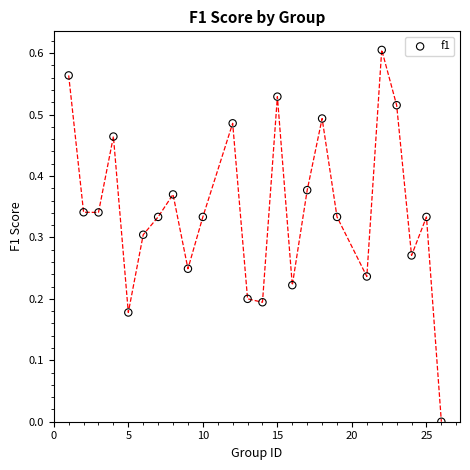

What is the range of X values (max minus min)?

25.0